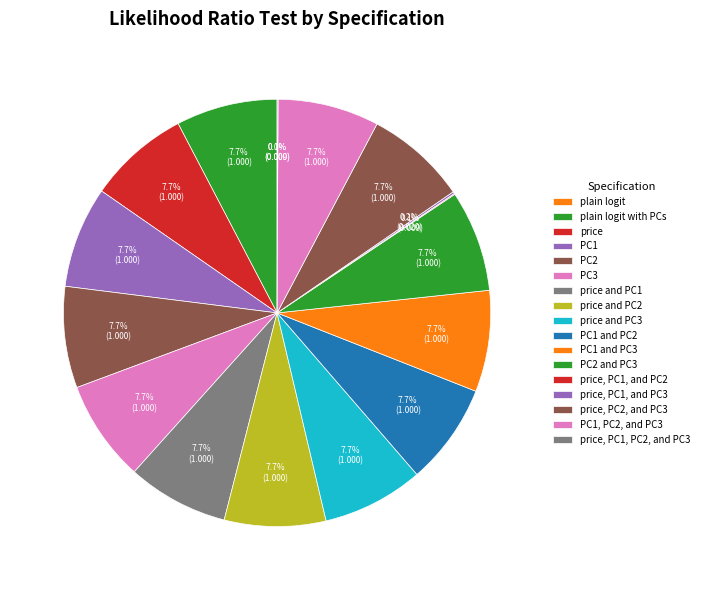

What portion of the pie excludes price, PC1, and PC2?

99.9%